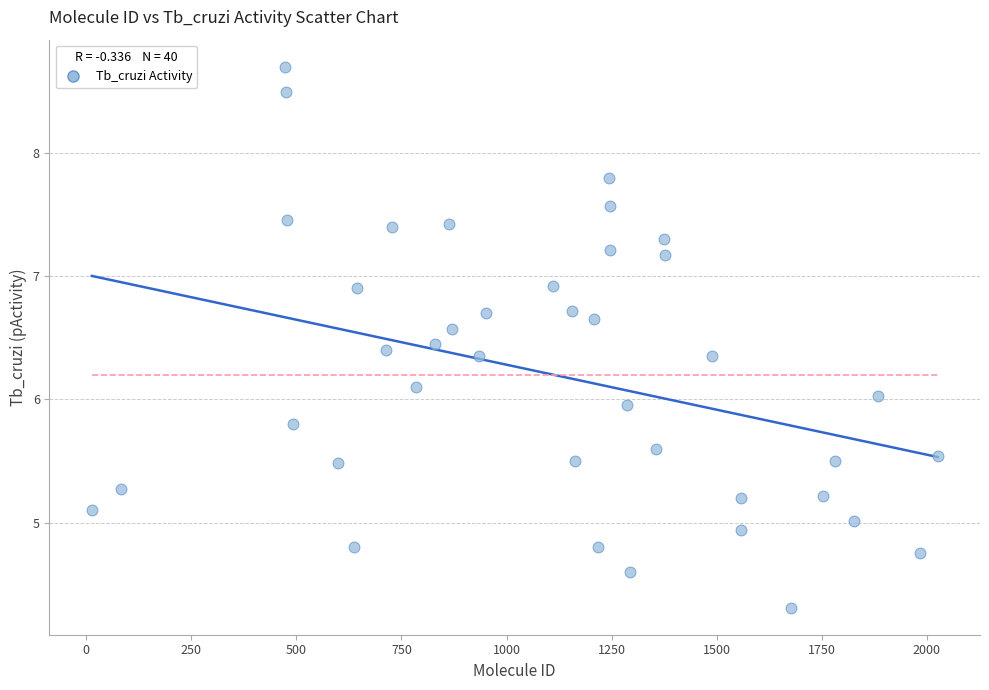

What is the range of X values (max minus min)?

2013.0